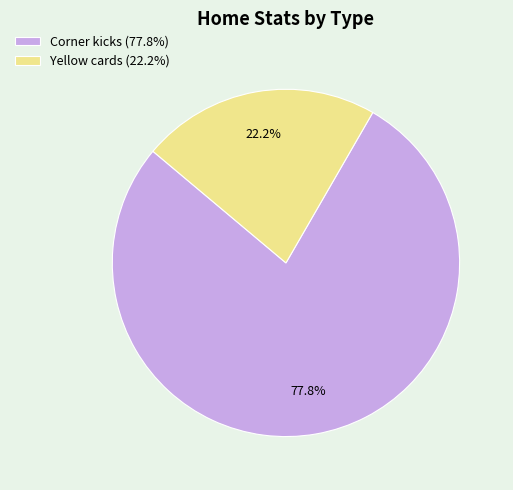

To the nearest percent, what is the combined percentage of Yellow cards and Corner kicks?

100%